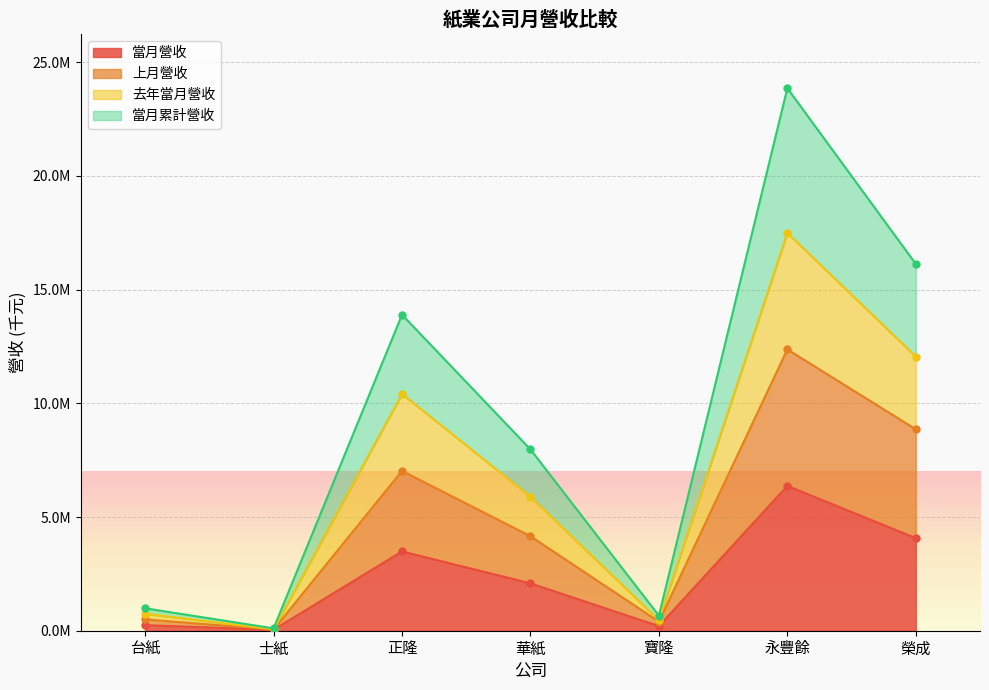

What are all the series names shown in the legend?

當月營收, 上月營收, 去年當月營收, 當月累計營收